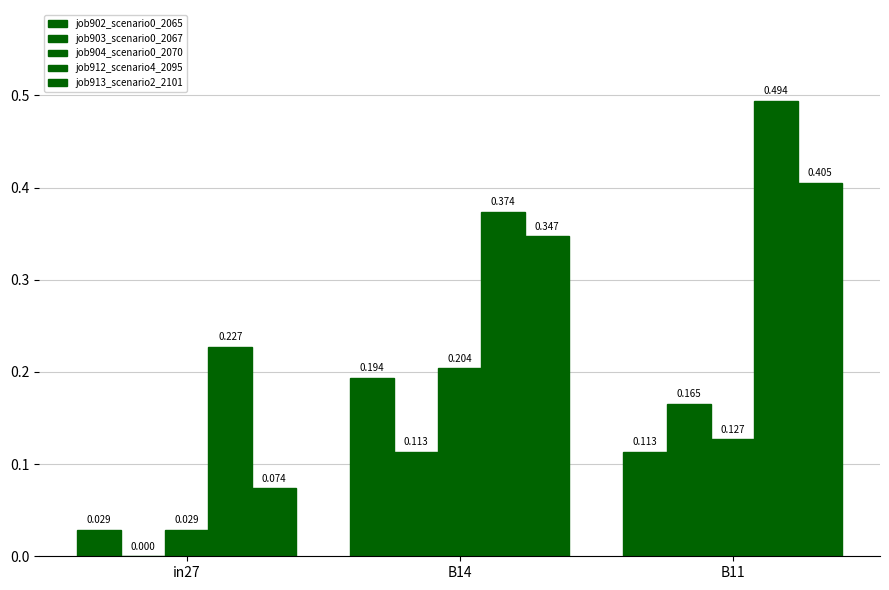

Are the bars horizontal?

No